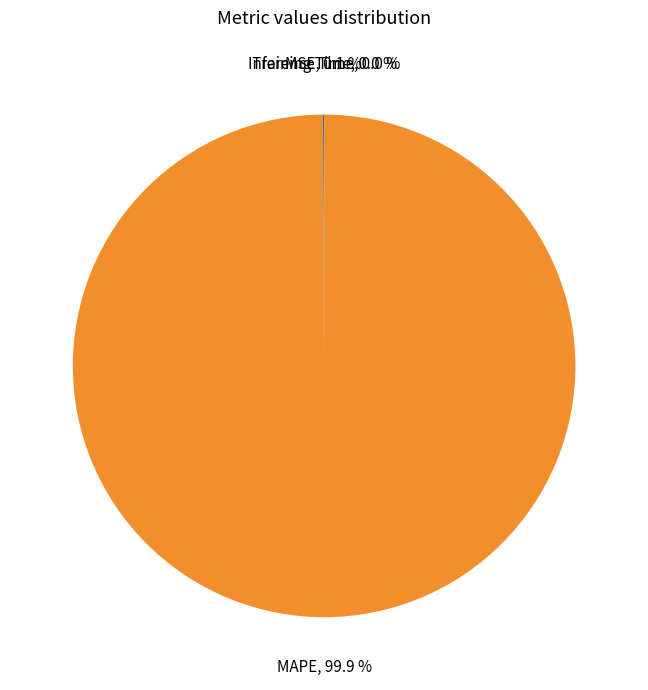

To the nearest percent, what portion does MAPE represent?

100%